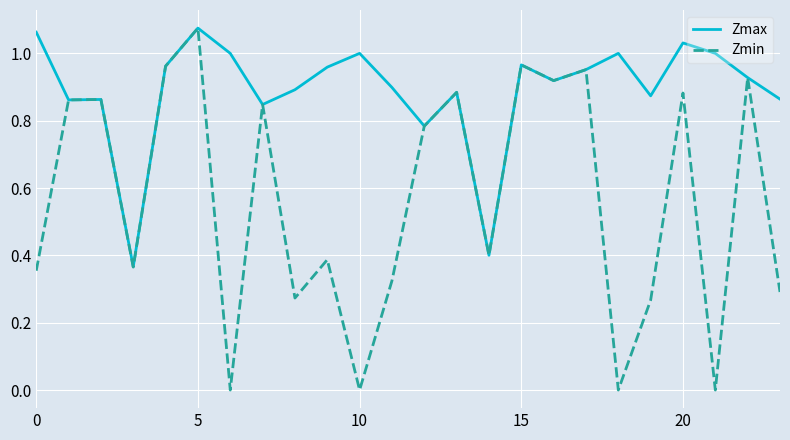

Which series has the largest total across all categories?

Zmax